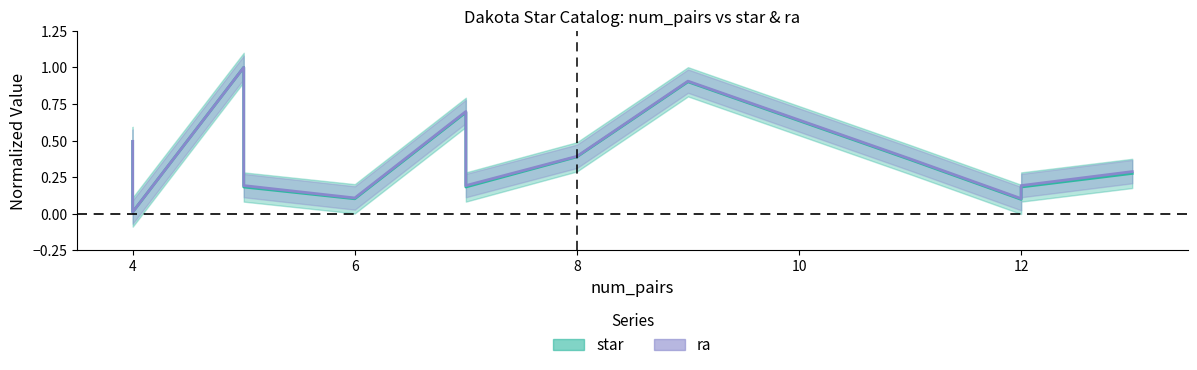

Is it true that star equals 0.3 at 7?

False